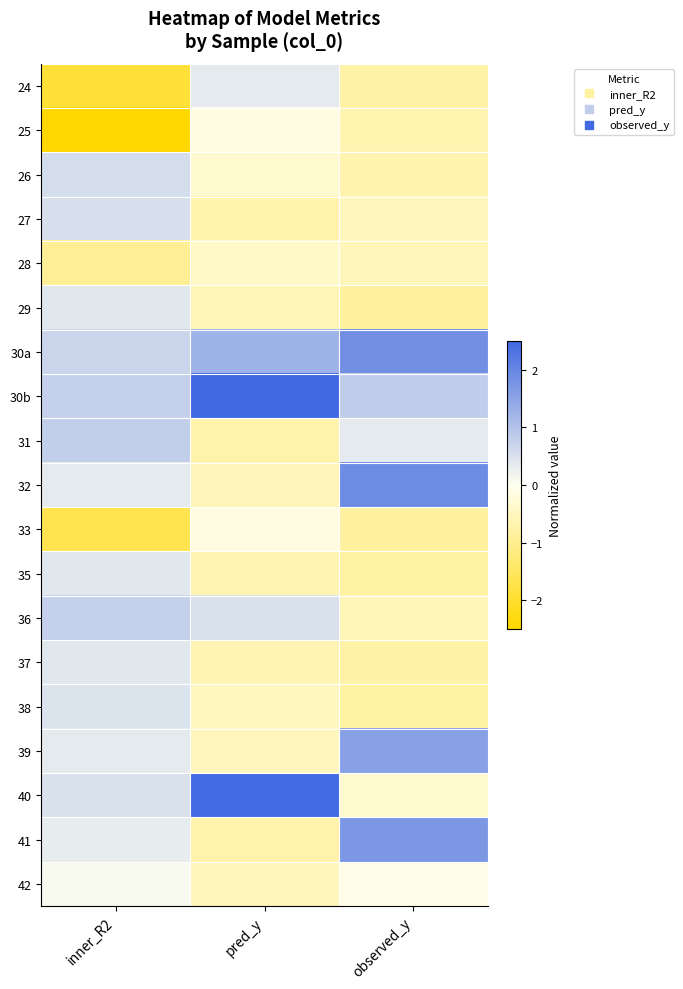

Which category has the highest value across all series?

pred_y